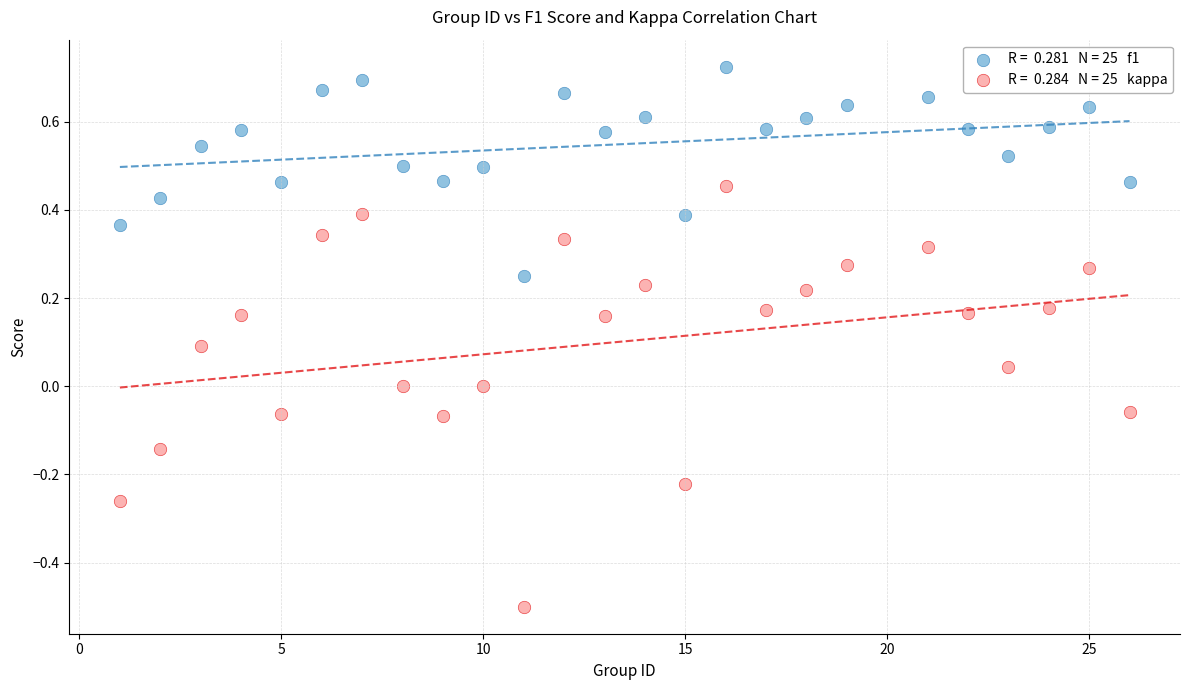

Across all data points, what is the range of Y values (max minus min)?

1.2